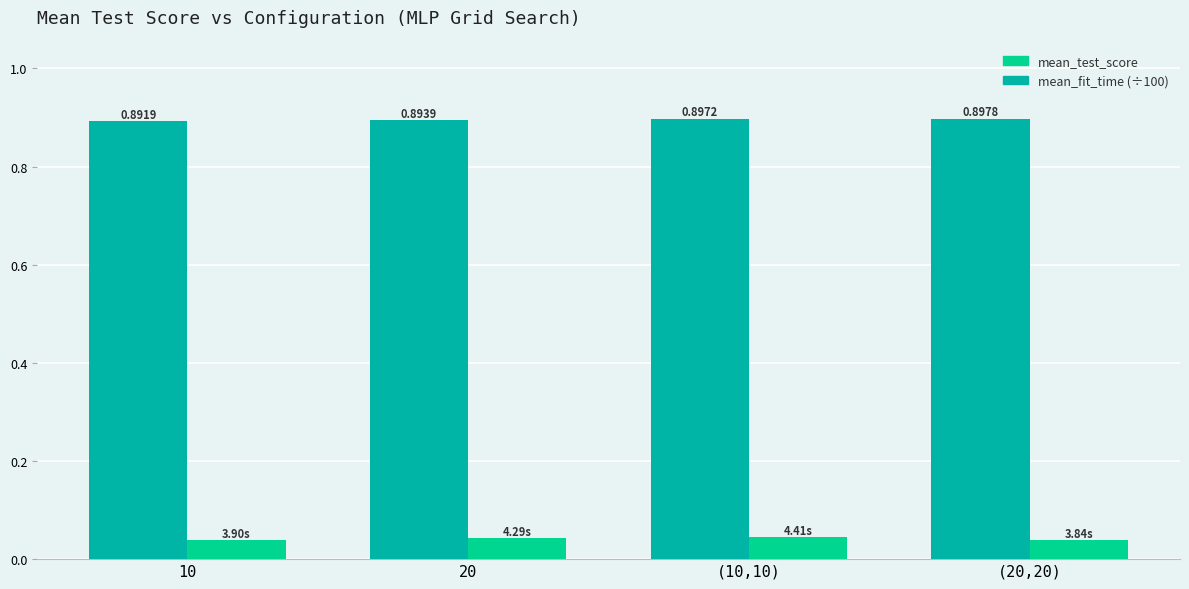

What is the sum of all mean_fit_time (÷100) values?

0.2